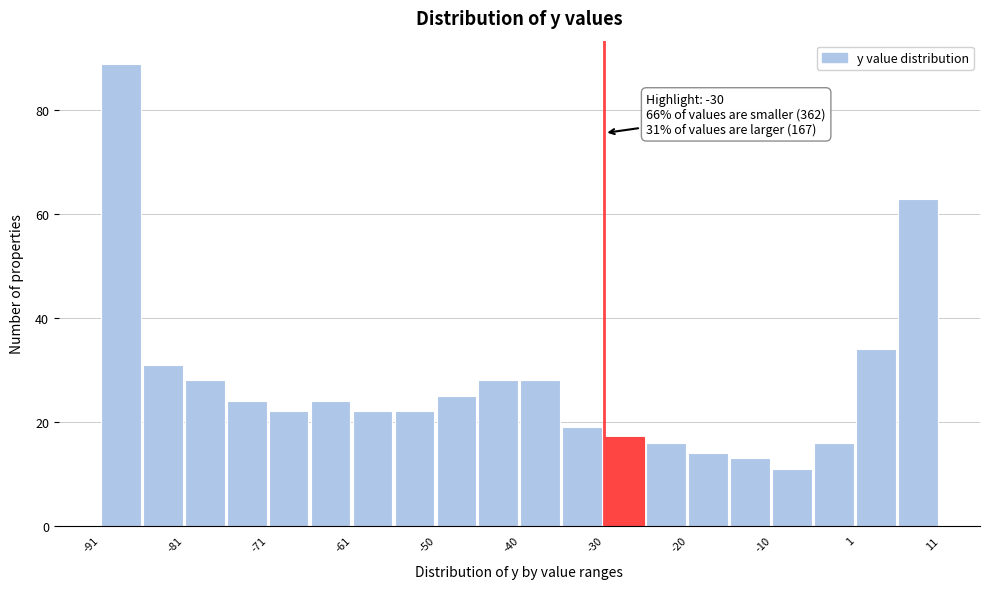

Around what value on the x-axis is the tallest bar? Give the approximate position of its centre, as read against the axis.

-88